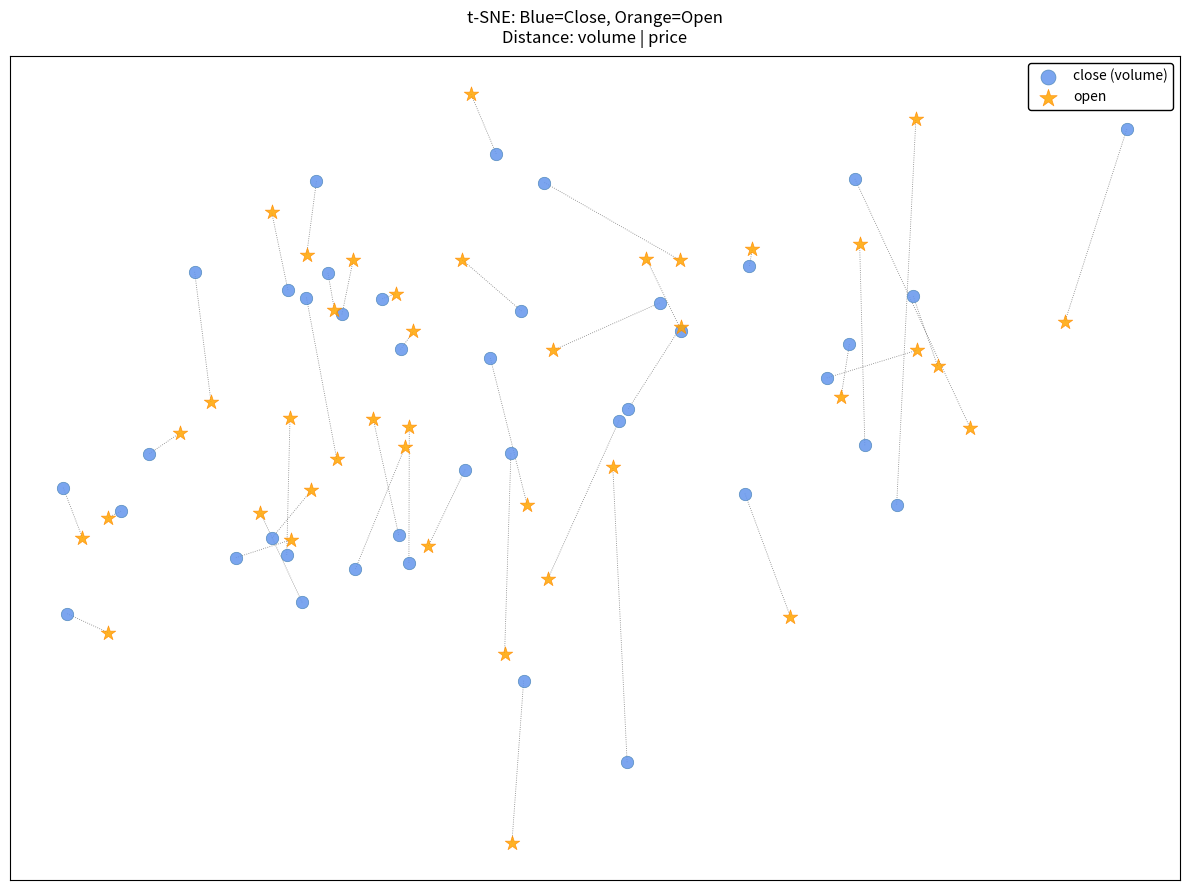

What are all the series names shown in the legend?

close (volume), open